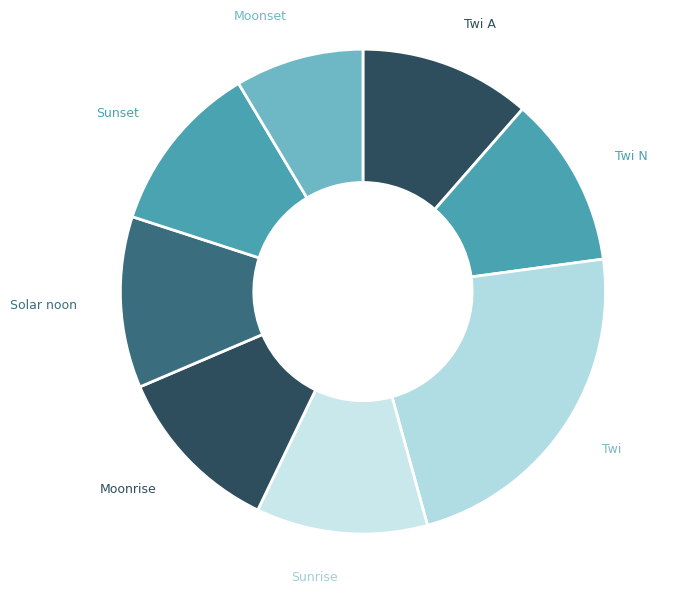

Which slice is the largest?

Twi